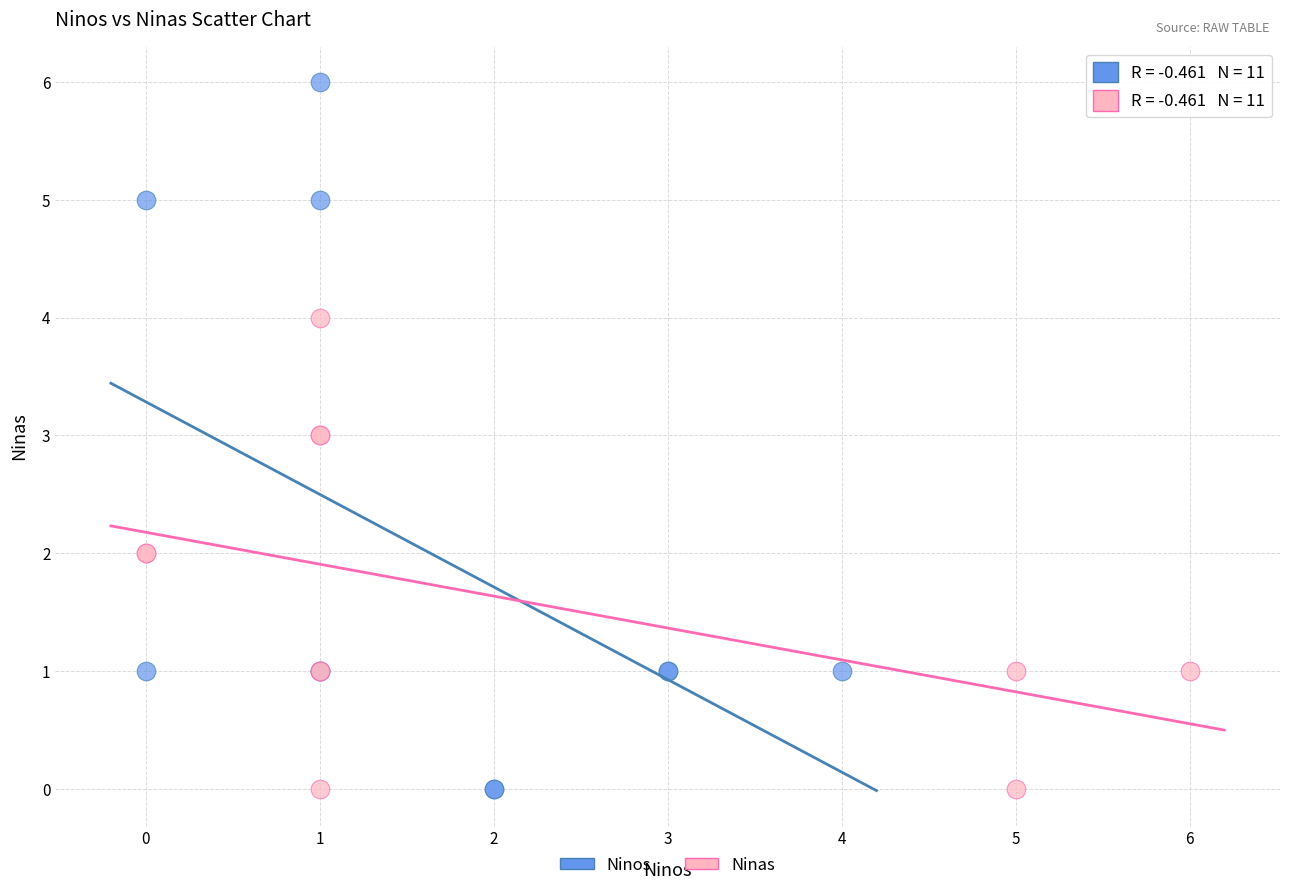

Which series has the widest spread of Y values?

Ninos